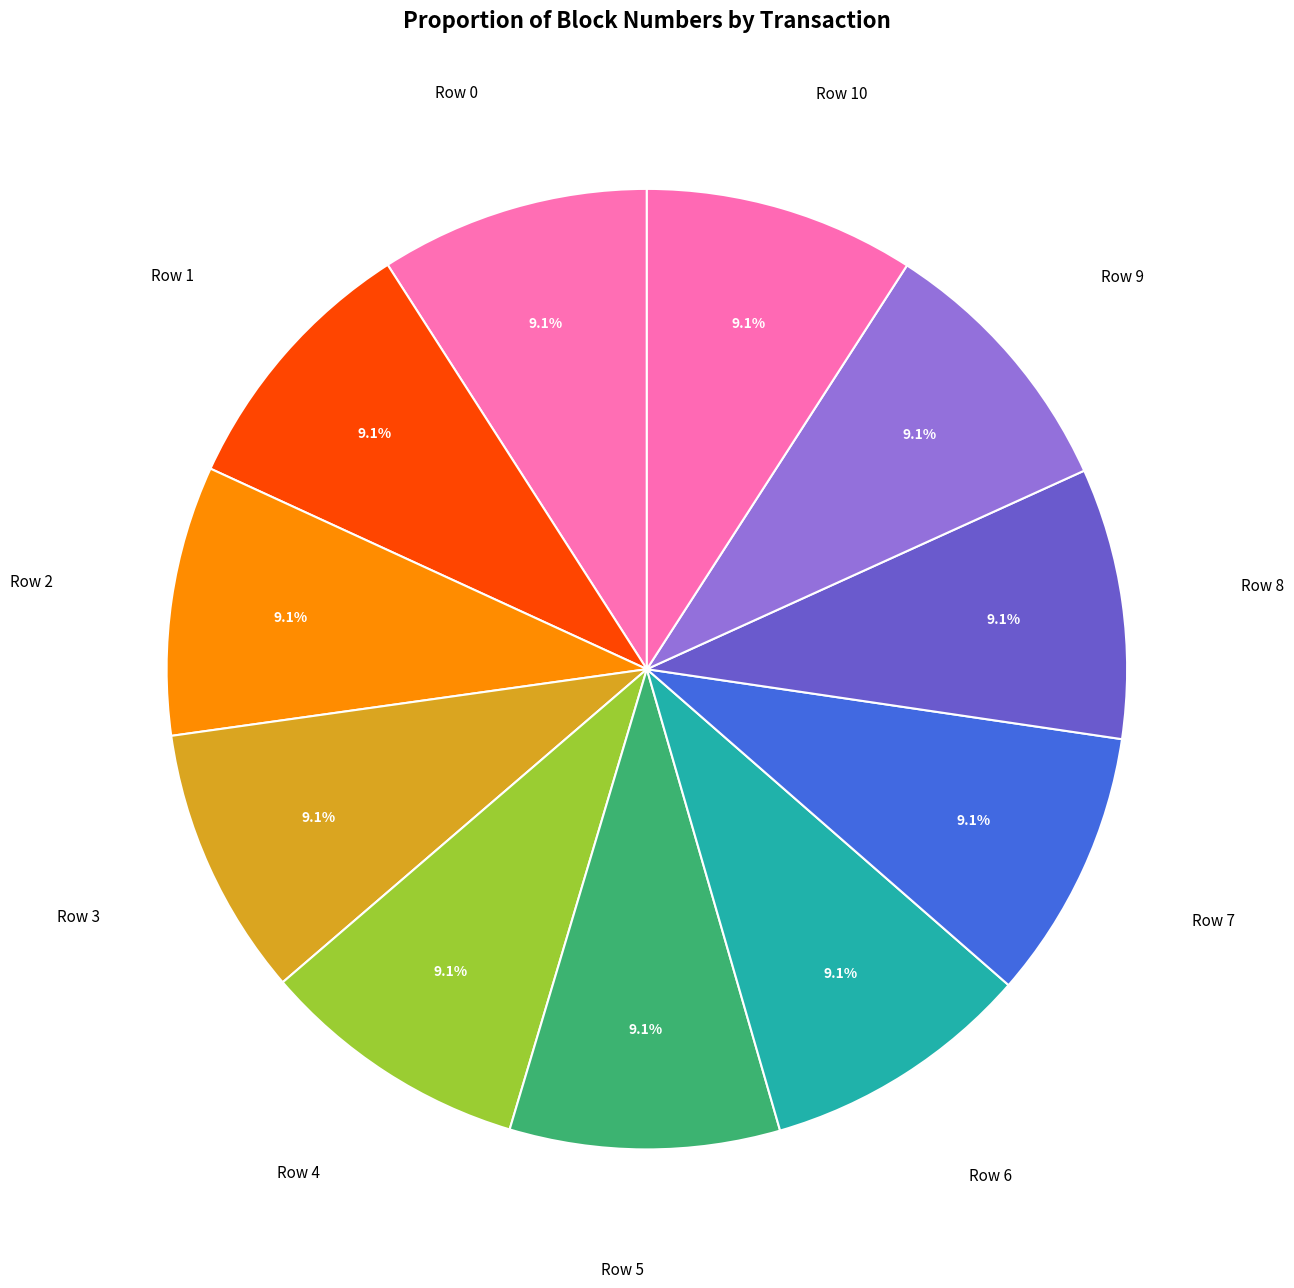

How many slices are in this pie chart?

11